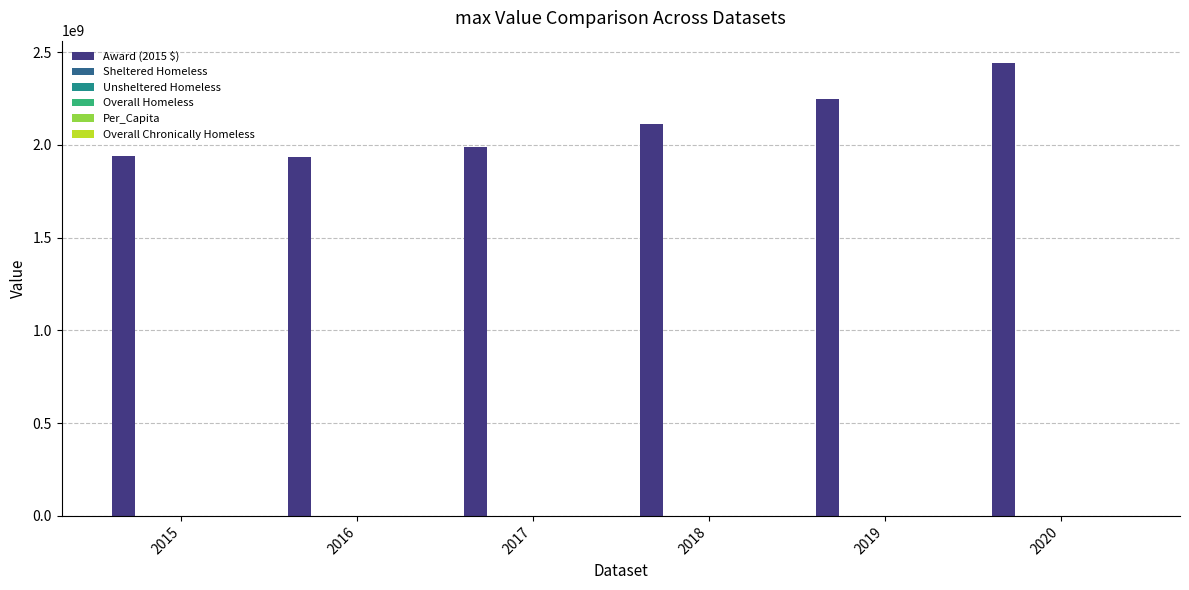

Which series has the largest total across all categories?

Award (2015 $)